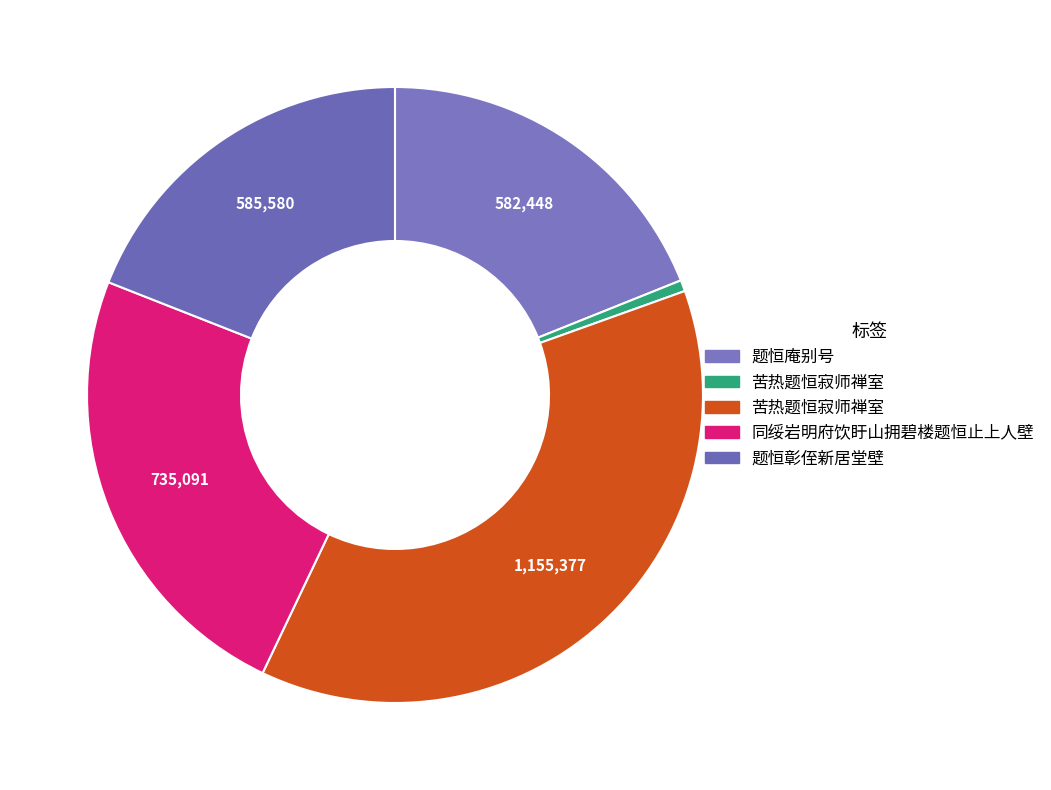

To the nearest percent, what is the average slice percentage?

20%